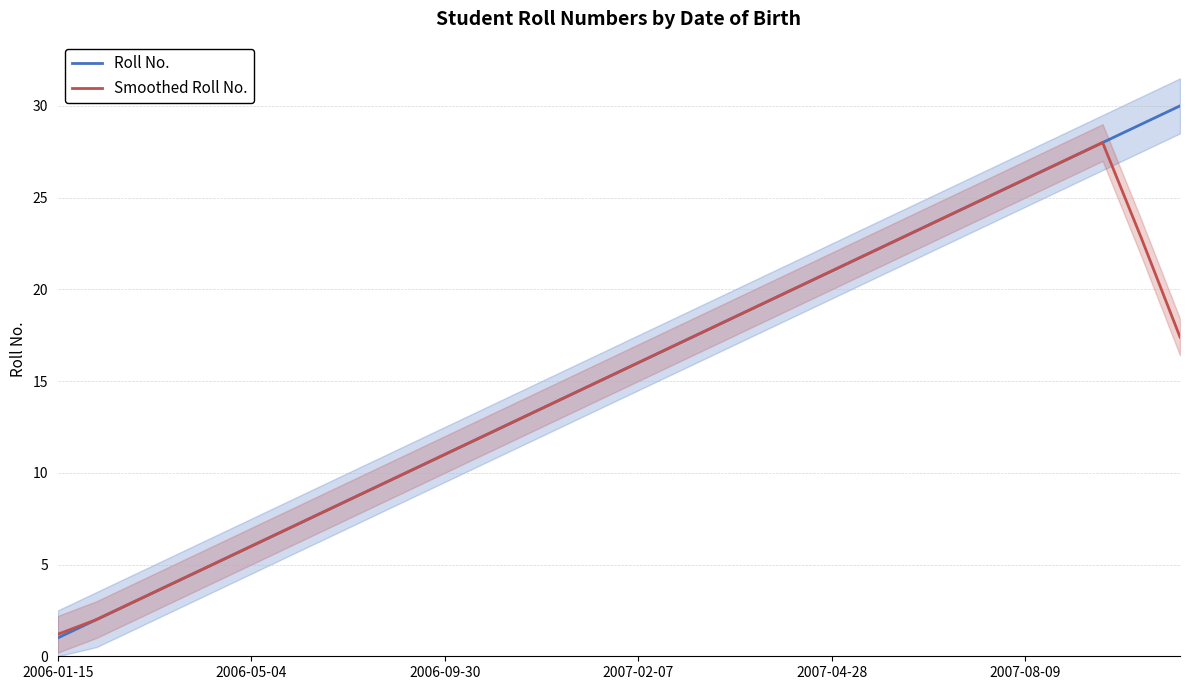

Where do Roll No. and Smoothed Roll No. first cross each other?

27 and 28